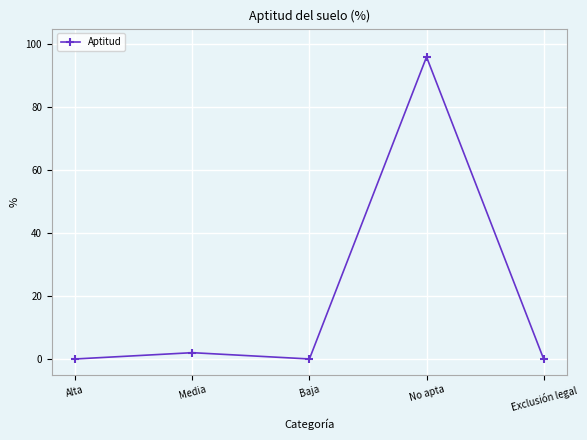

What is the change in value from No apta to Exclusión legal?

-96